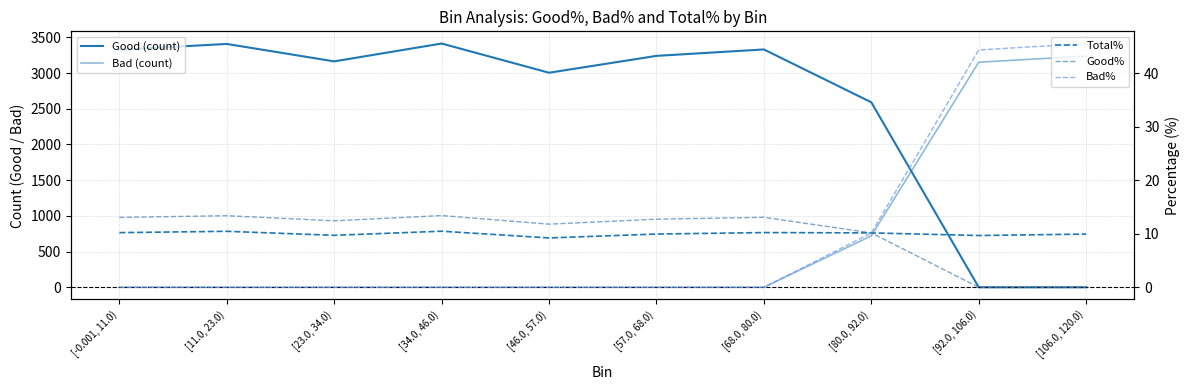

How many series are shown in this chart?

5